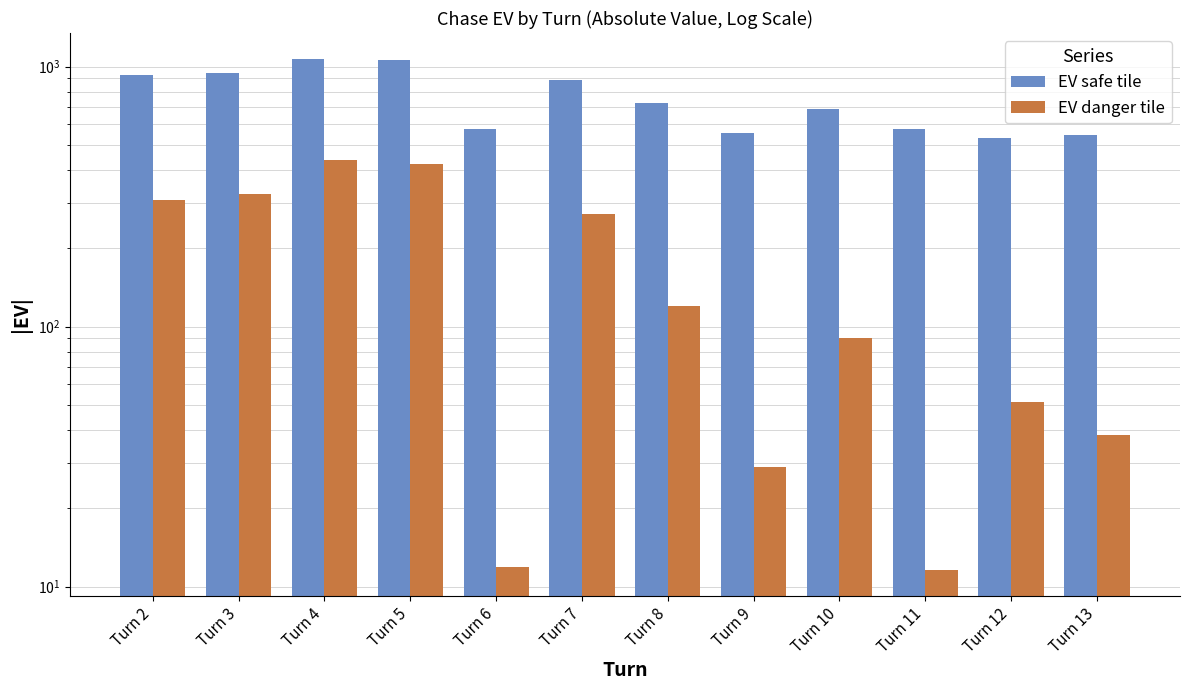

Which series has the widest spread of values?

EV safe tile